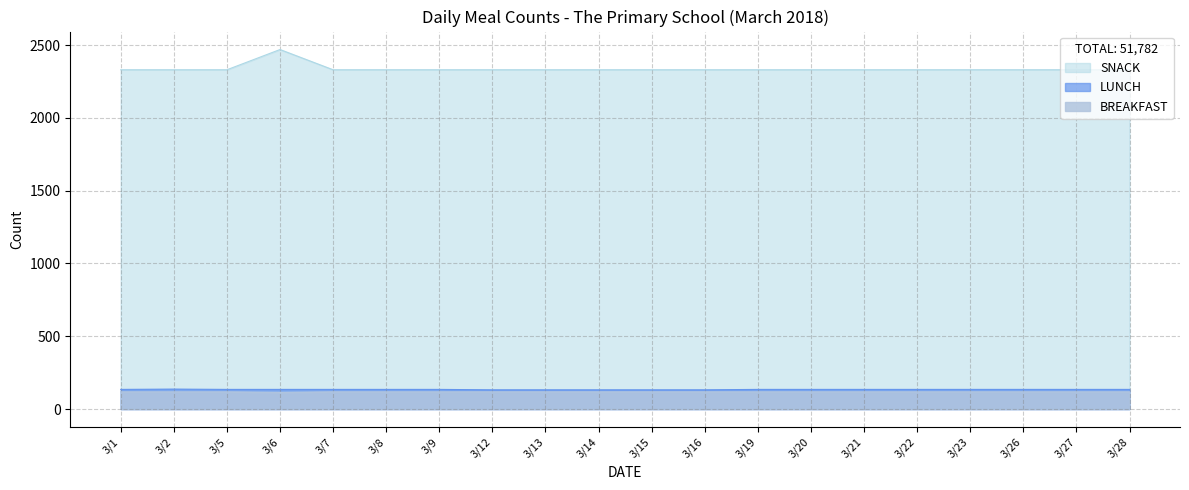

True or false: SNACK and BREAKFAST cross at least once.

False